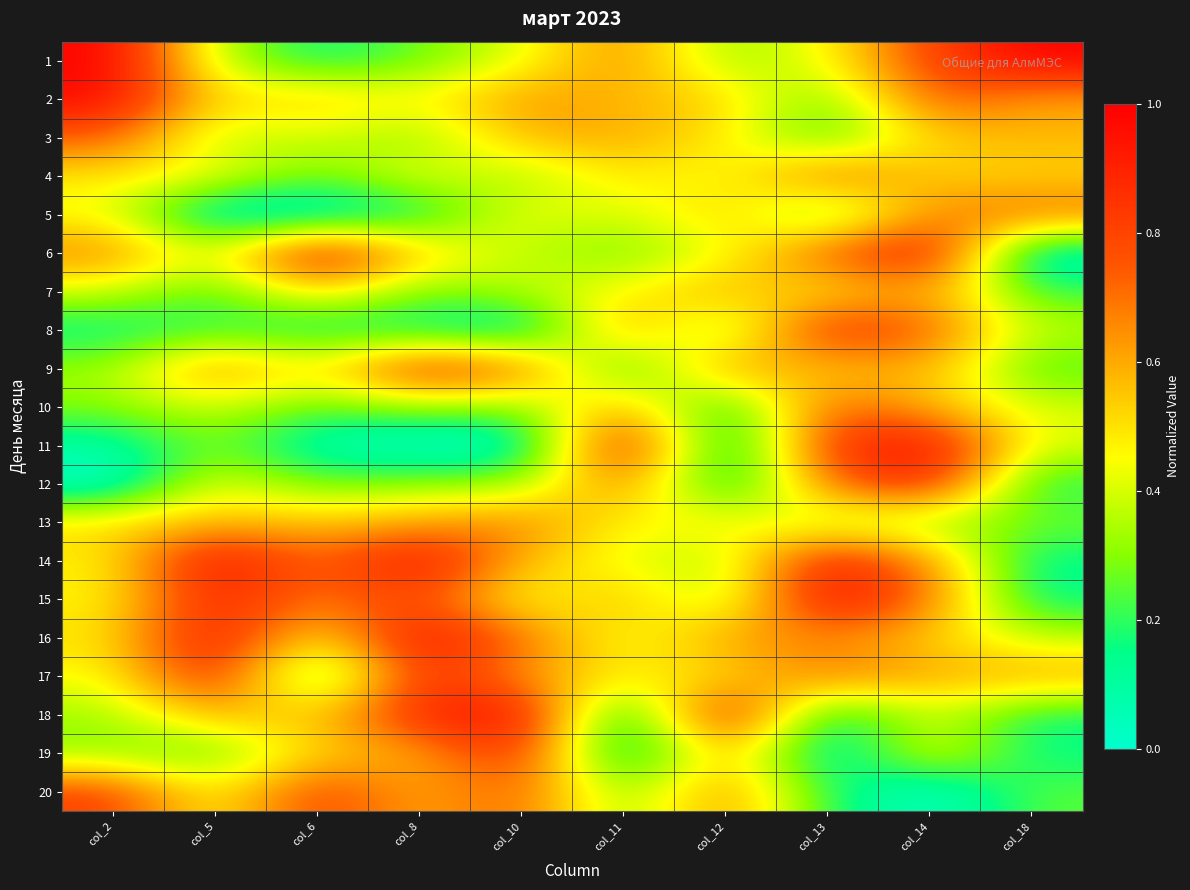

What is the difference between the highest and lowest values at col_10?

1.0